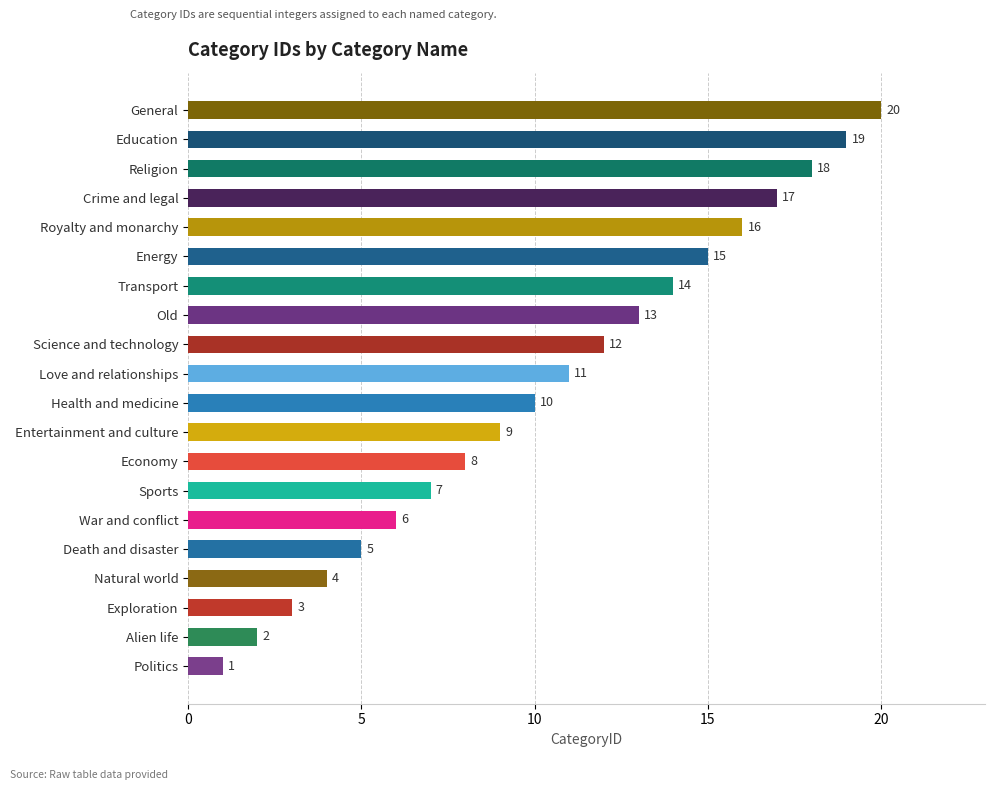

Rank the categories by value from highest to lowest.

General, Education, Religion, Crime and legal, Royalty and monarchy, Energy, Transport, Old, Science and technology, Love and relationships, Health and medicine, Entertainment and culture, Economy, Sports, War and conflict, Death and disaster, Natural world, Exploration, Alien life, Politics